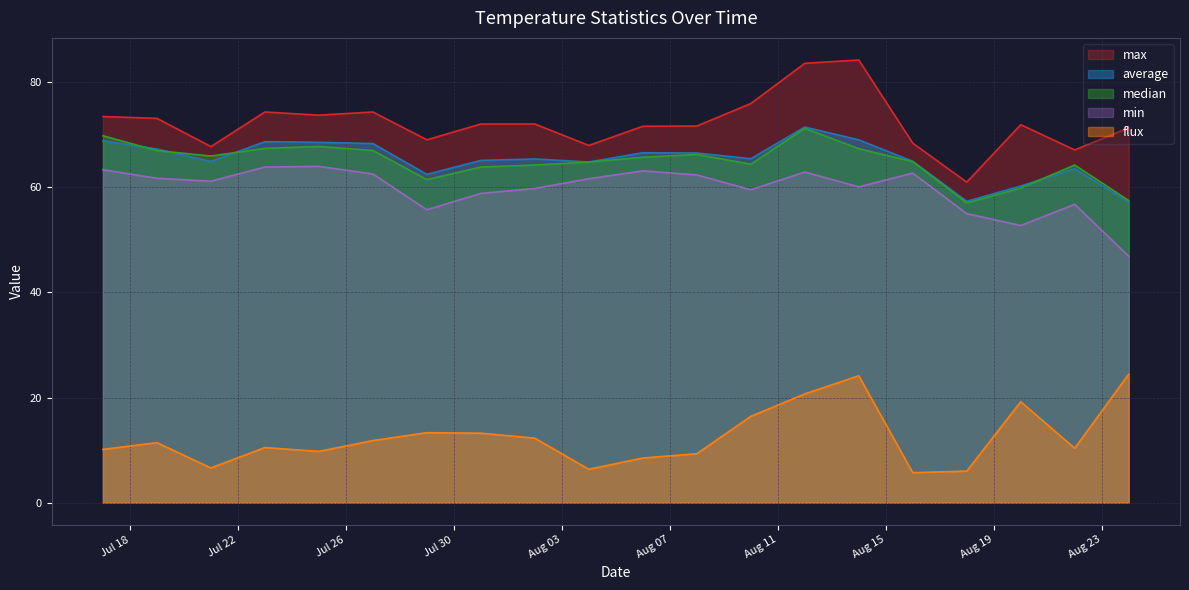

True or false: flux and average cross at least once.

False